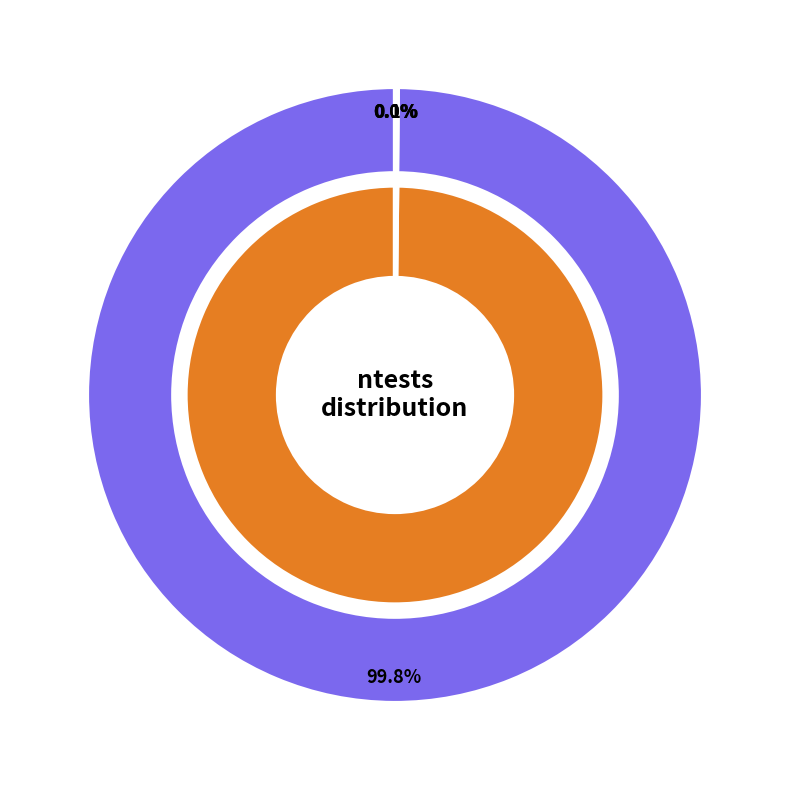

Which series has the largest range (max minus min)?

atleast